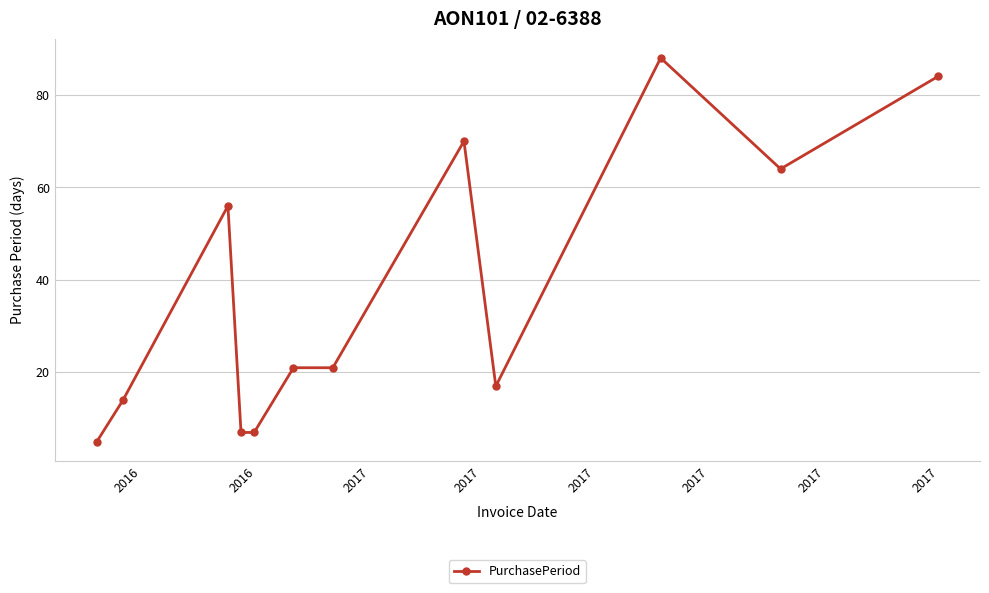

What is the value of the 10th point from the left?

88